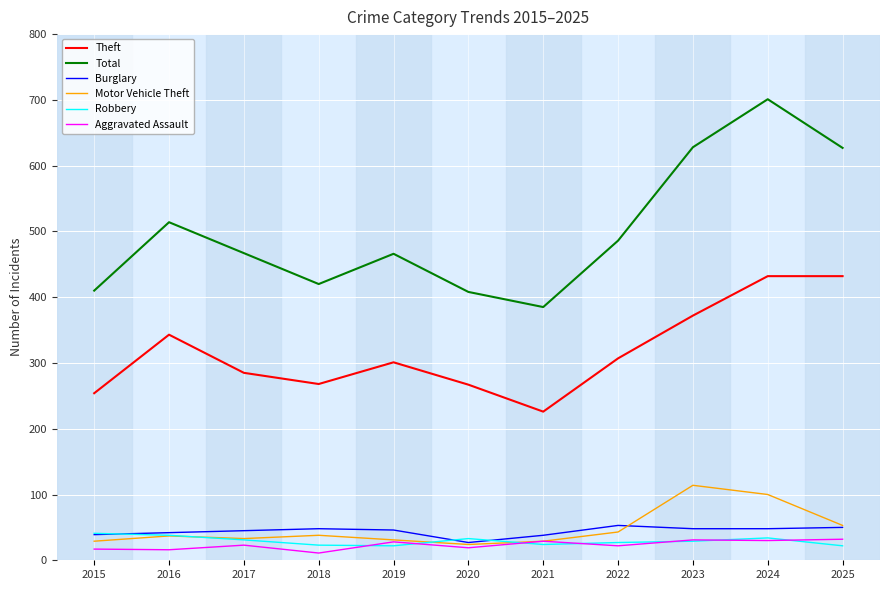

True or false: Robbery and Theft cross at least once.

False